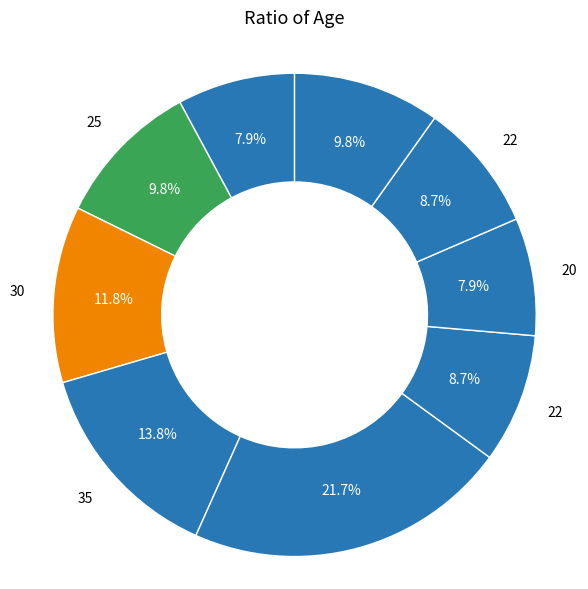

Is there a majority slice in this chart?

No